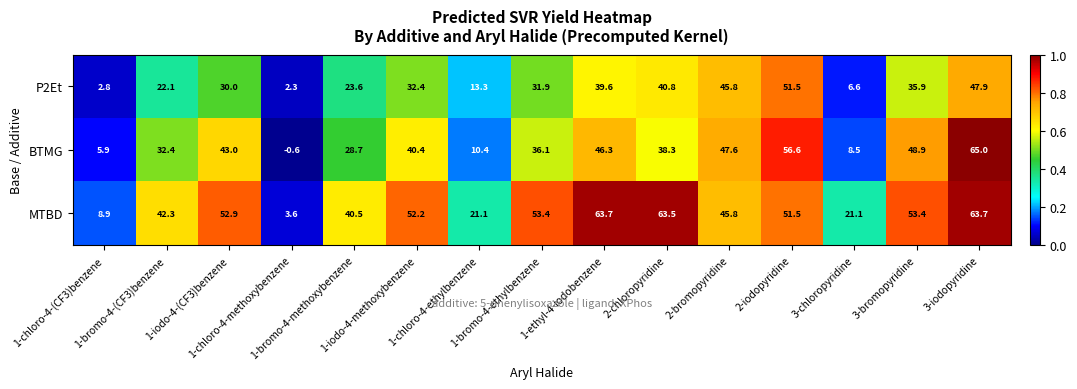

At which category is the sum across all series the highest?

3-iodopyridine